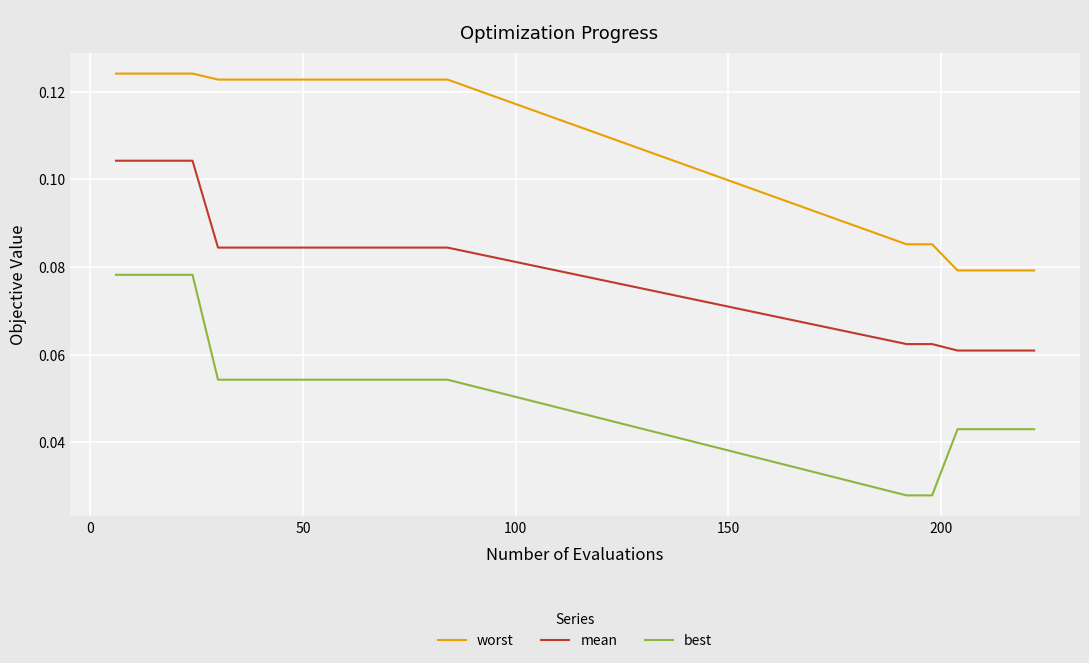

True or false: mean and best intersect in this chart.

False